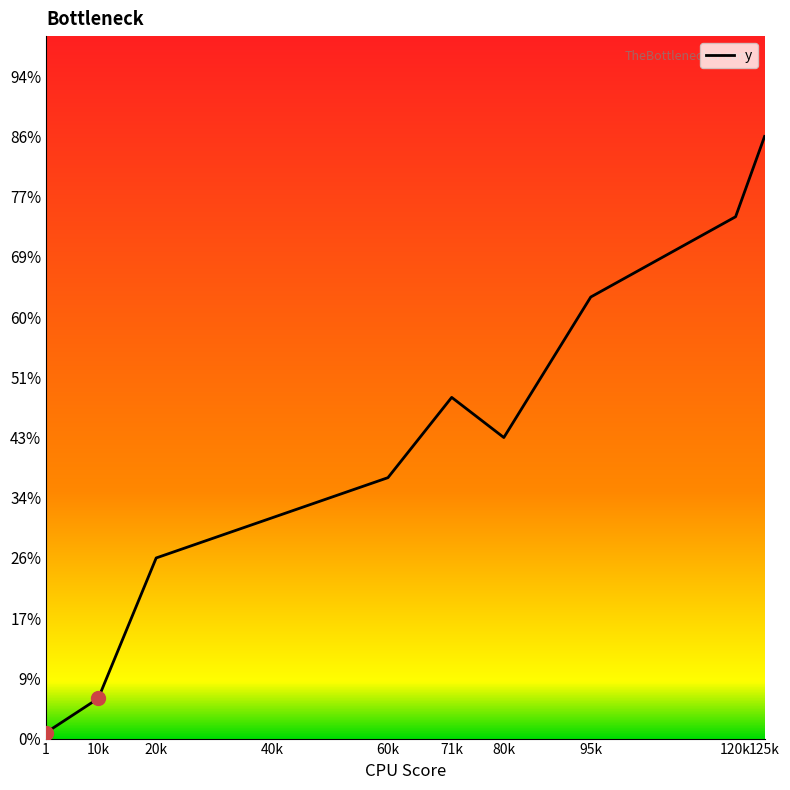

Is this an area chart (filled region under the line)?

Yes